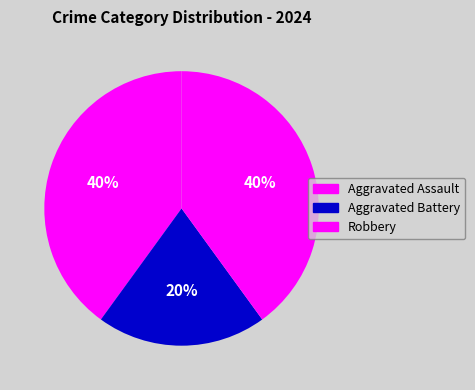

Which category has the biggest portion of the pie?

Aggravated Assault